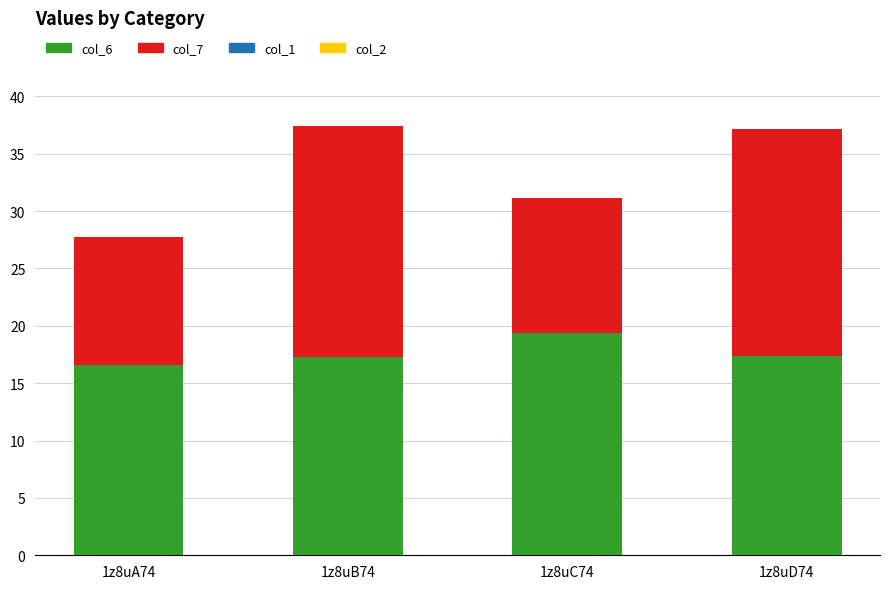

True or false: col_6 has a value of 9.6 at 1z8uA74.

False